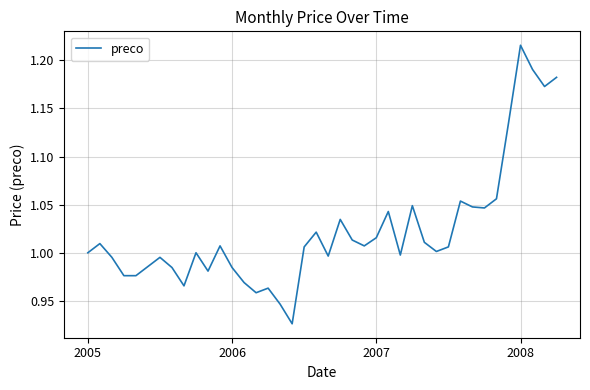

Does the chart display data point markers on the line(s)?

No